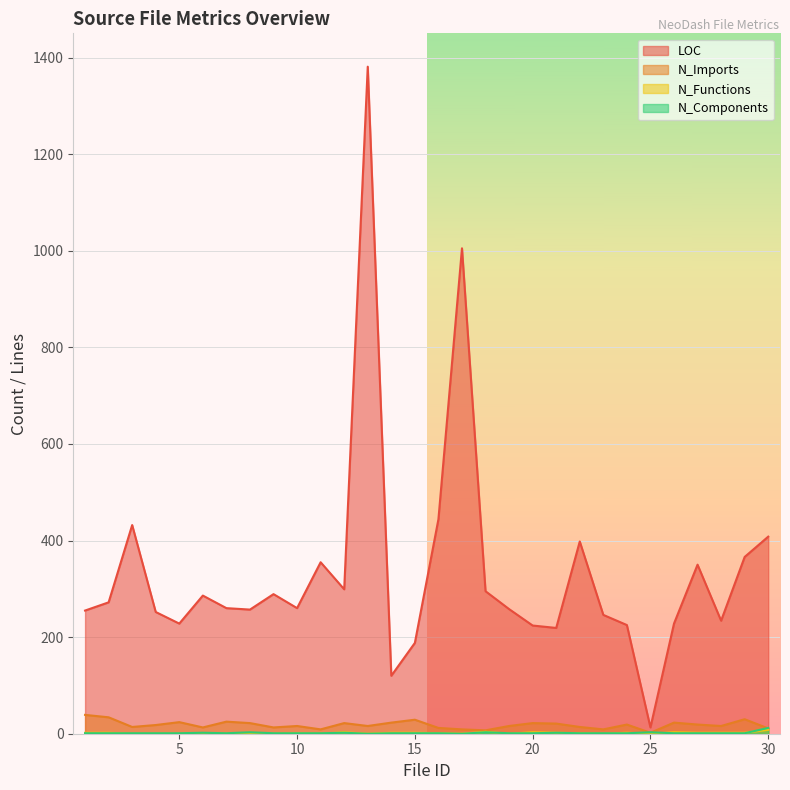

Does the chart display data point markers on the line(s)?

No